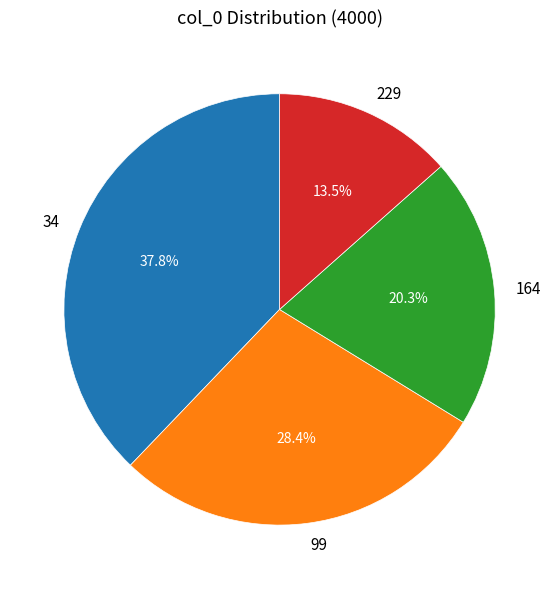

What is the largest slice in the pie chart?

34